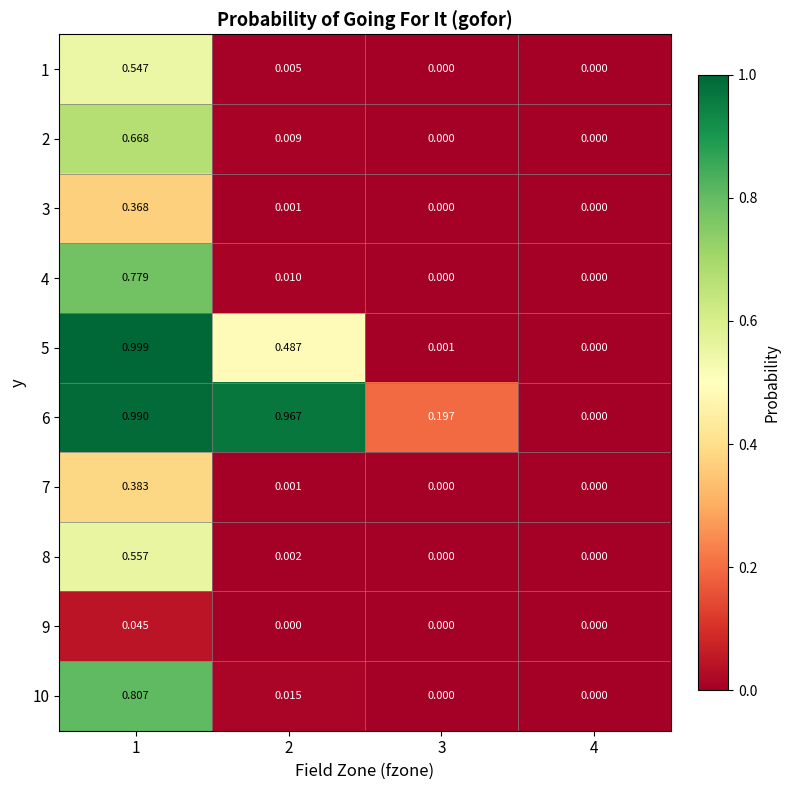

Is the value of 8 at 2 greater than the value of 4 at 4?

Yes